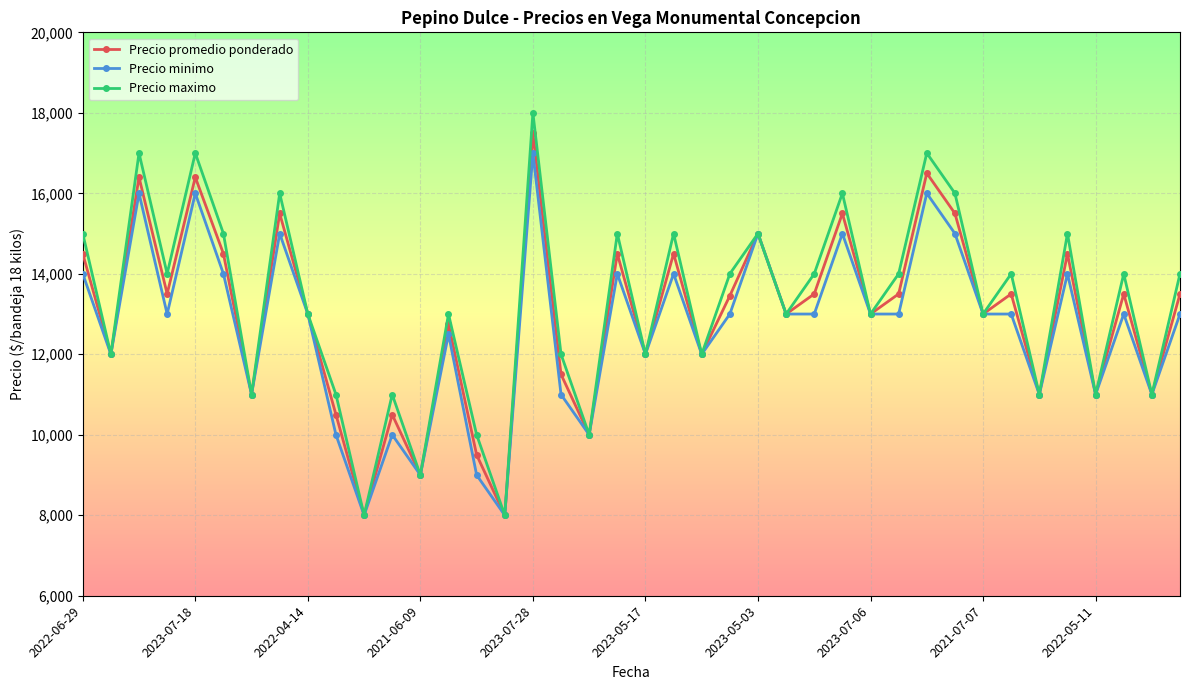

Rank the series by their average value, from lowest to highest.

Precio minimo, Precio promedio ponderado, Precio maximo